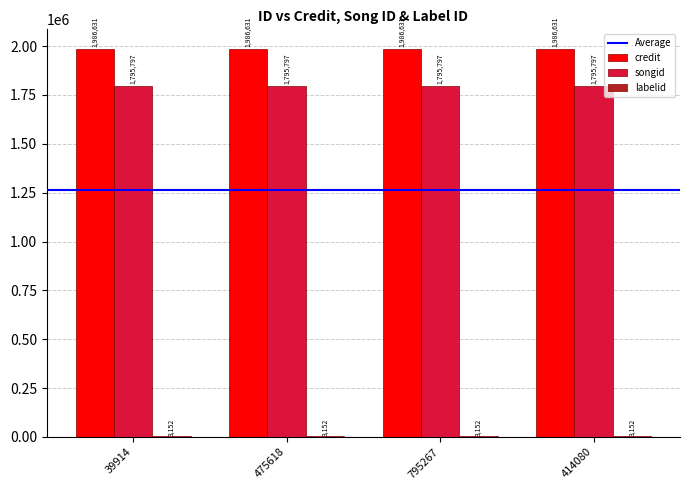

True or false: credit has a value of 558086 at 414080.

False